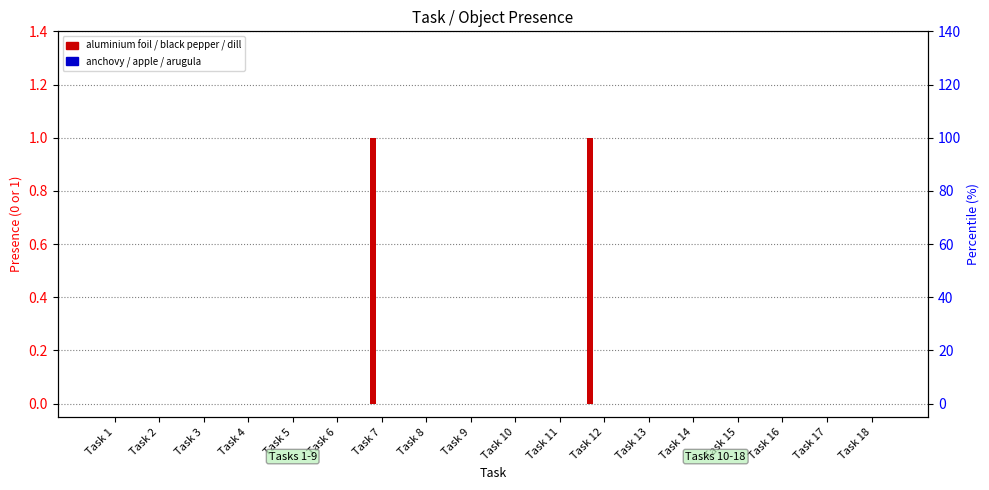

At how many categories does at least one series exceed 0?

2